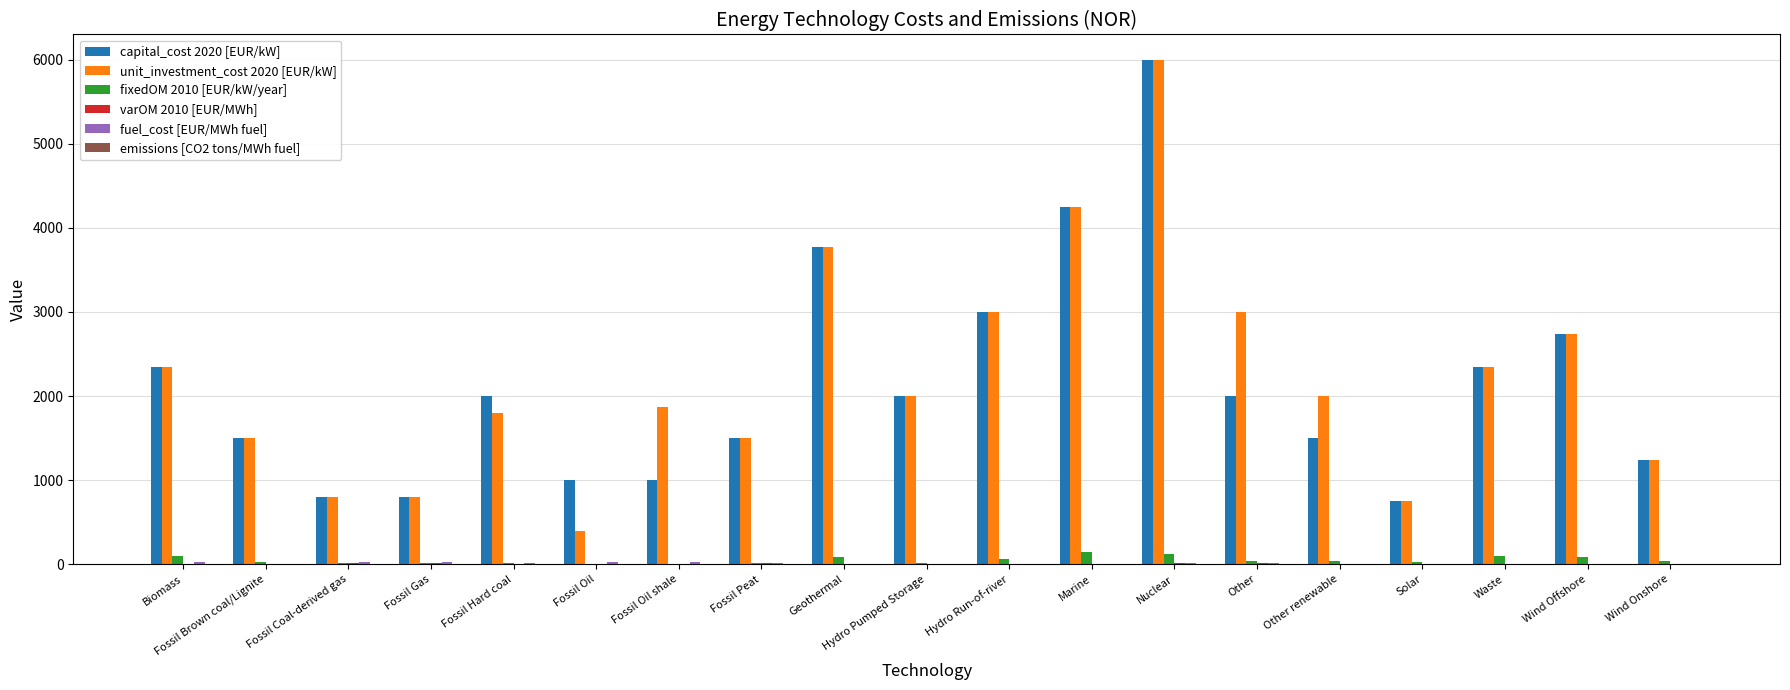

True or false: unit_investment_cost 2020 [EUR/kW] has a value of 6000.0 at Nuclear.

True